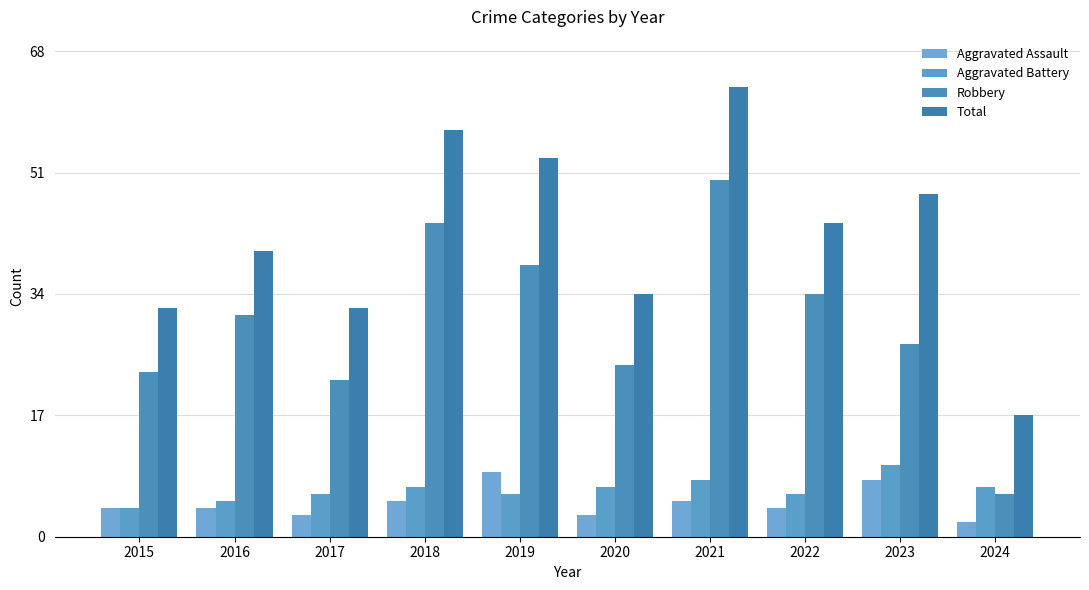

Reading left to right, what are all the values shown in this chart?

Aggravated Assault: 2015=4	2016=4	2017=3	2018=5	2019=9	2020=3	2021=5	2022=4	2023=8	2024=2
Aggravated Battery: 2015=4	2016=5	2017=6	2018=7	2019=6	2020=7	2021=8	2022=6	2023=10	2024=7
Robbery: 2015=23	2016=31	2017=22	2018=44	2019=38	2020=24	2021=50	2022=34	2023=27	2024=6
Total: 2015=32	2016=40	2017=32	2018=57	2019=53	2020=34	2021=63	2022=44	2023=48	2024=17